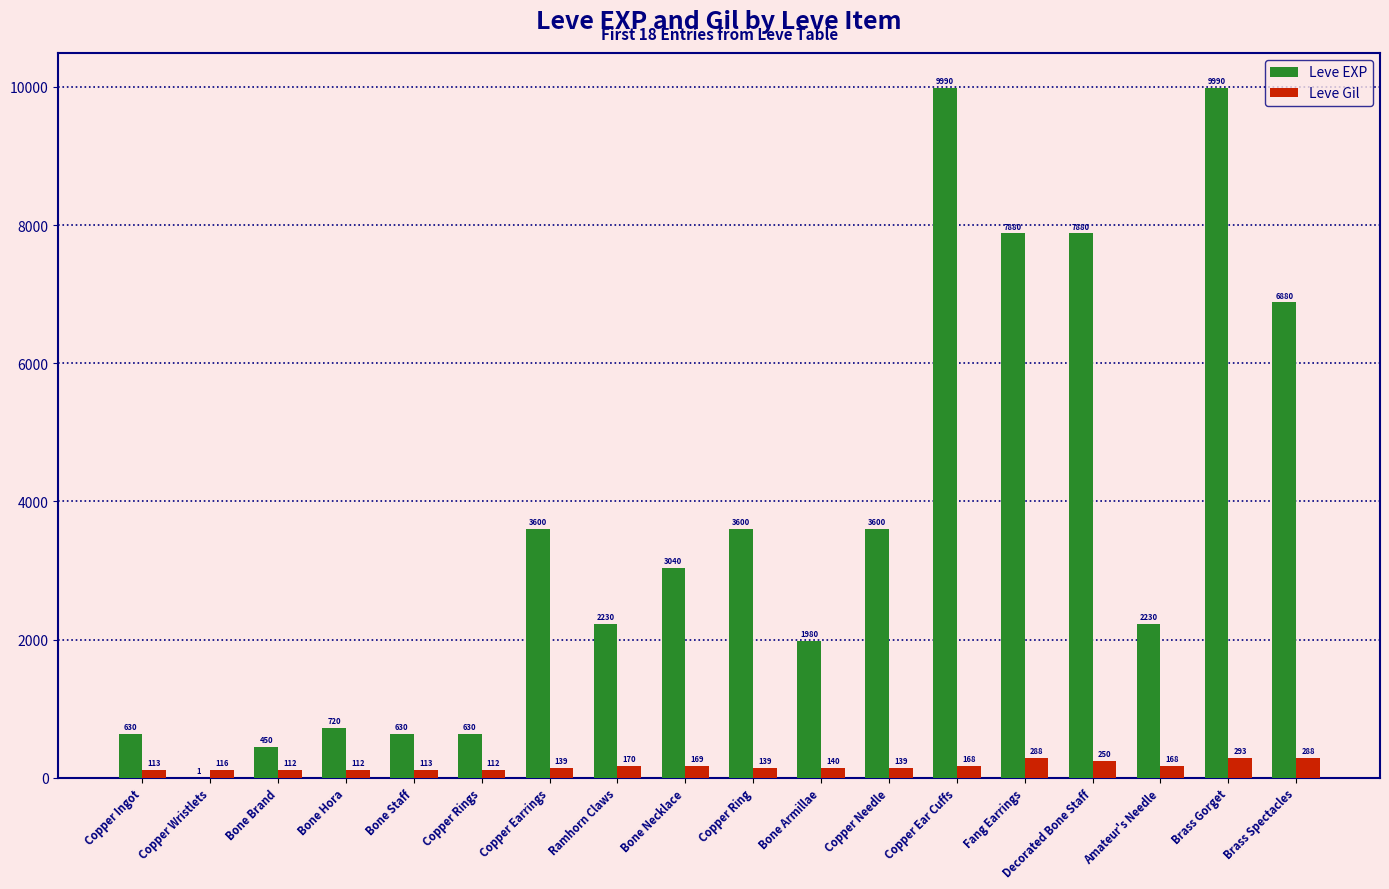

What is the maximum value shown in the chart?

9990